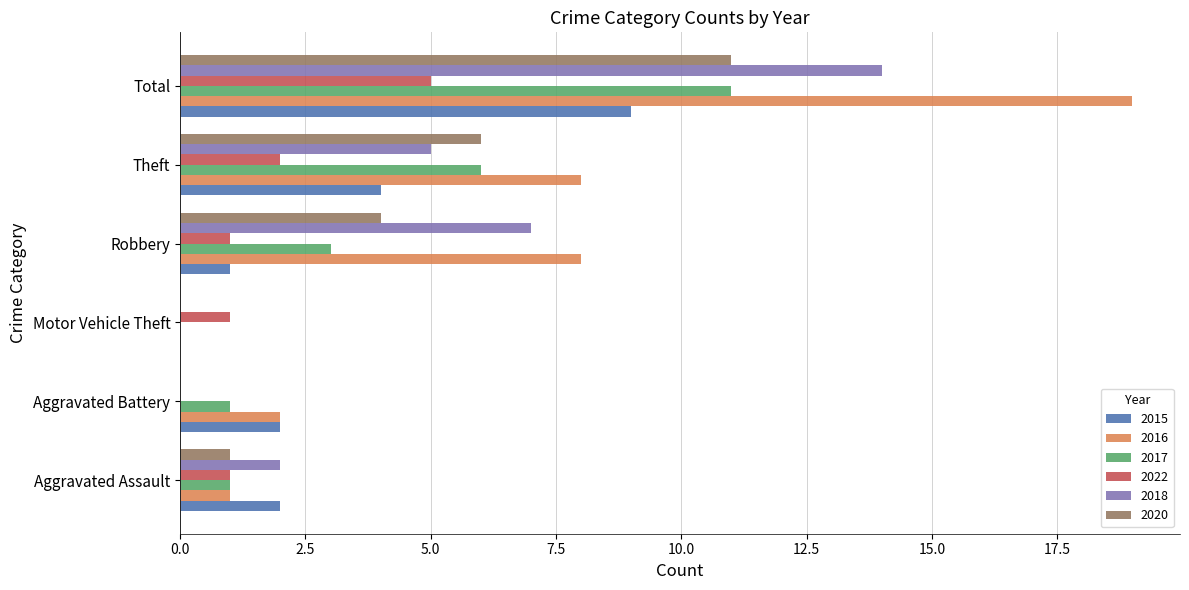

What is the sum of the 2020 values at Robbery and Aggravated Assault?

5